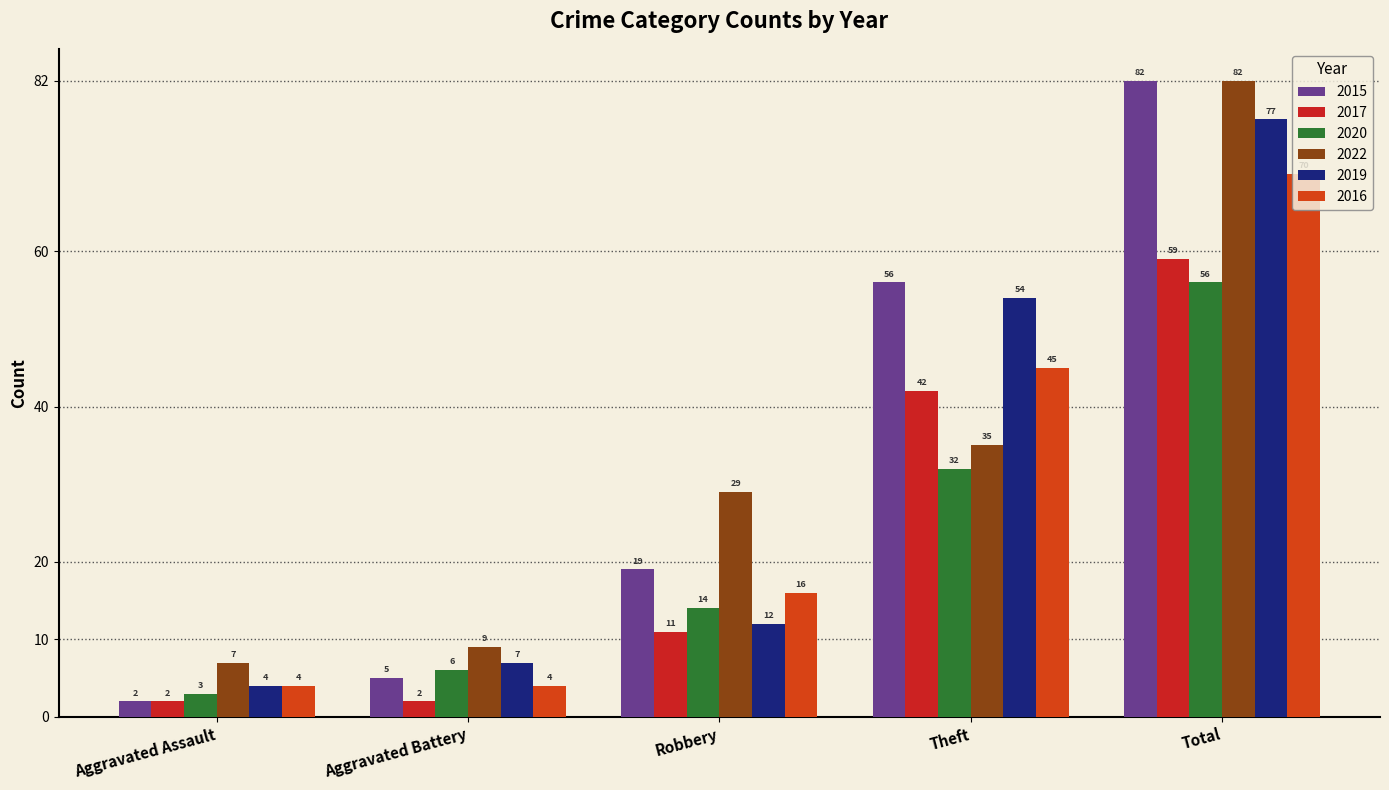

What position from the left is Total?

5